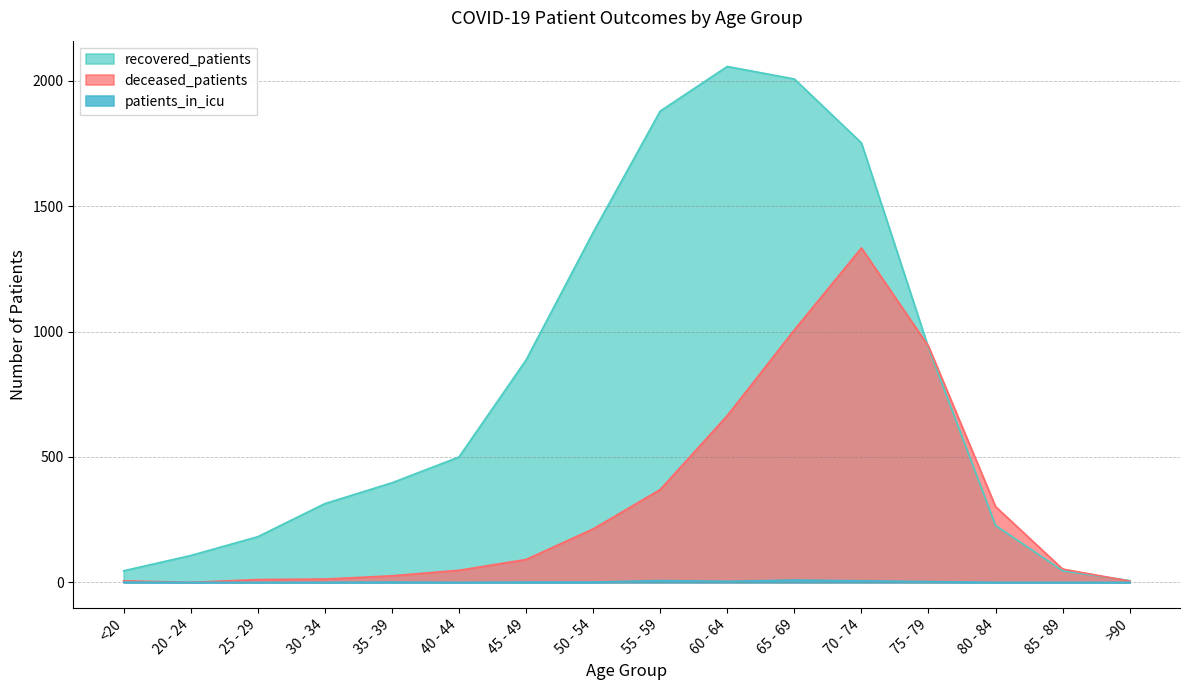

Which category has the lowest value across all series?

20 - 24